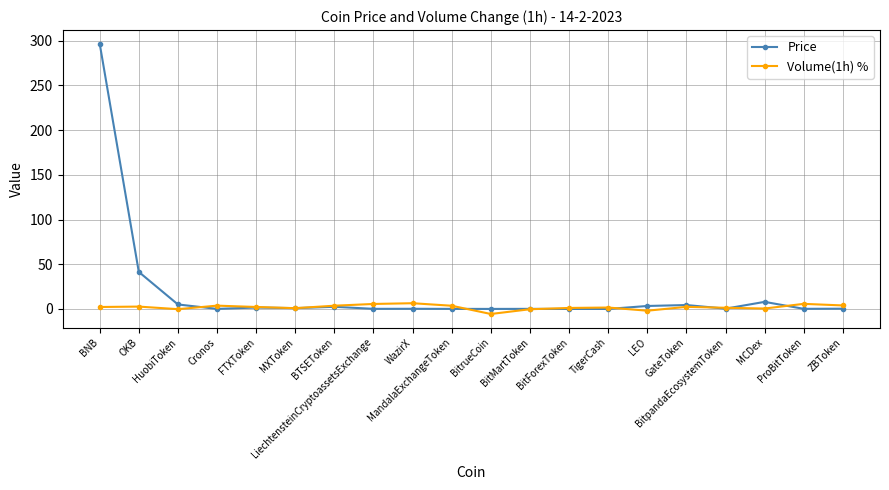

What is the value of the Price point at the 2nd from the left?

41.4